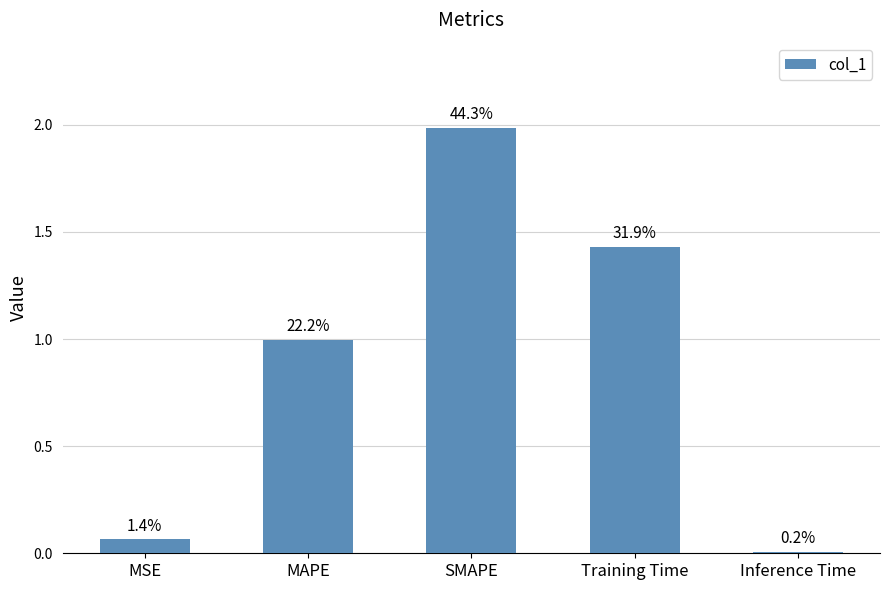

How many bars are there in total?

5